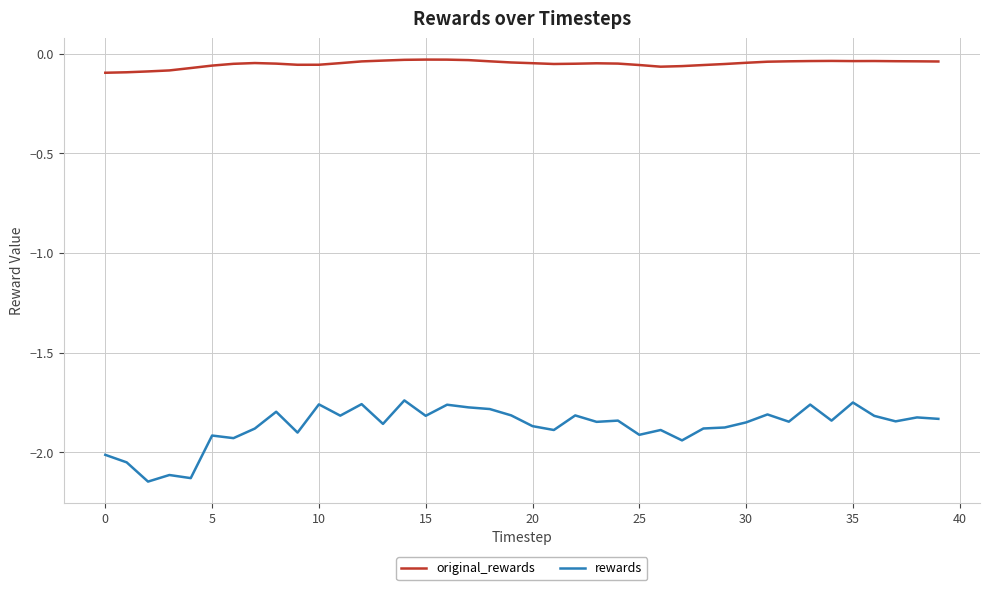

Rank the series by their average value, from highest to lowest.

original_rewards, rewards